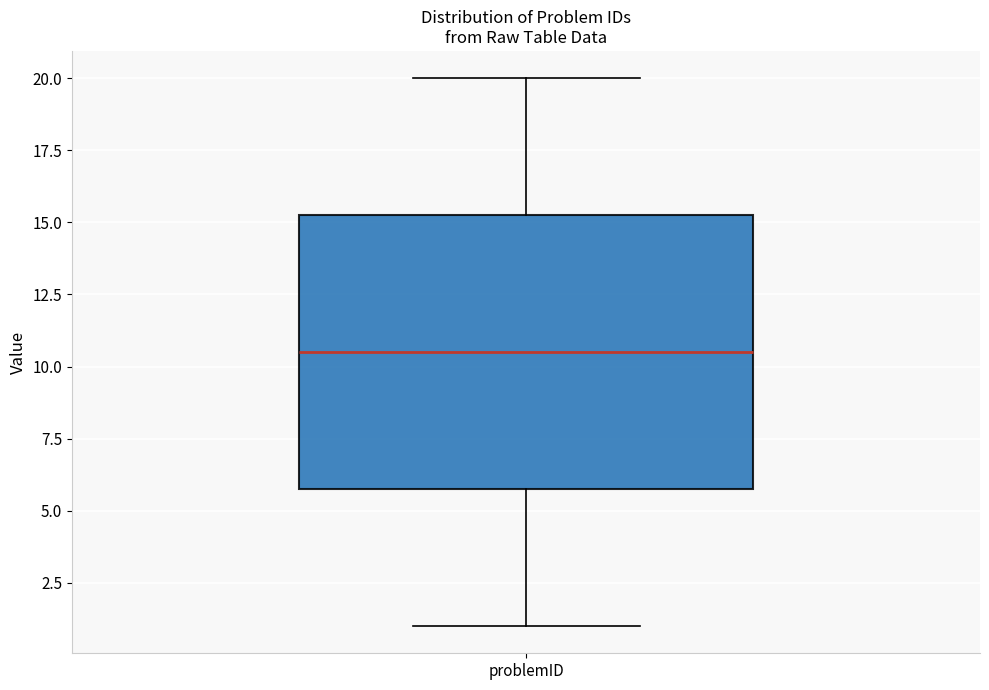

Where does the lower whisker of the box for problemID end on the y-axis? The values are not printed on the chart, so give them approximately, as read against the axis.

1.0